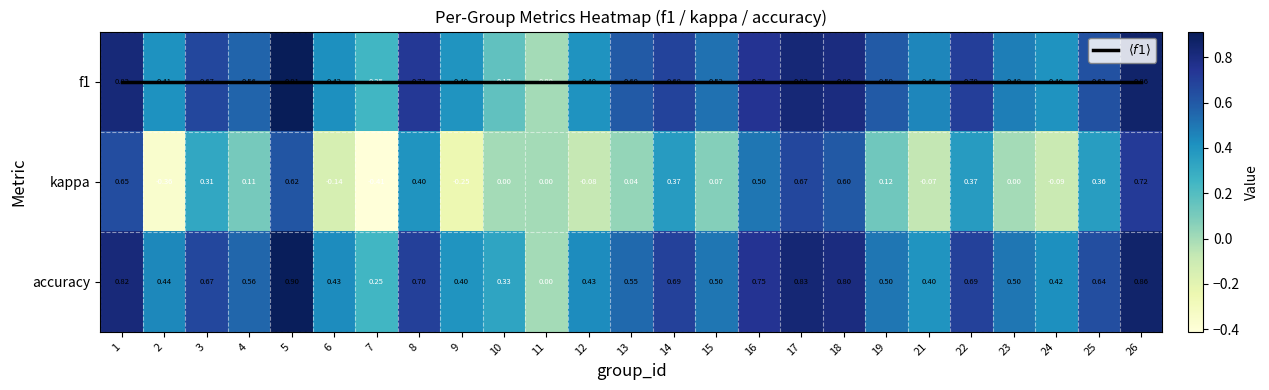

True or false: f1 has a value of 0.3 at 14.

False